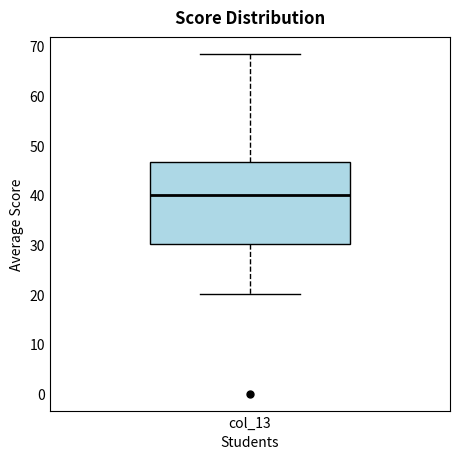

Transcribe this box plot: give where the median line is, the range the box spans, and where the two whiskers end, as read against the y-axis. The values are not printed on the chart, so give them approximately, as read against the axis.

median 40, box 30 to 47, whiskers 20 to 68